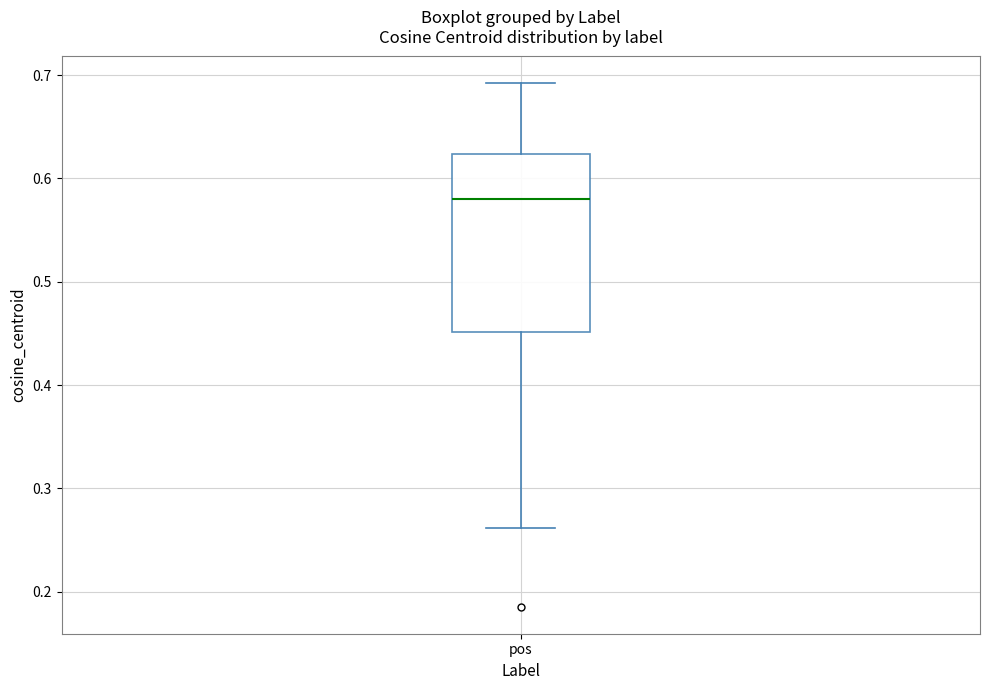

Where does the upper whisker of the box for pos end on the y-axis? The values are not printed on the chart, so give them approximately, as read against the axis.

0.69